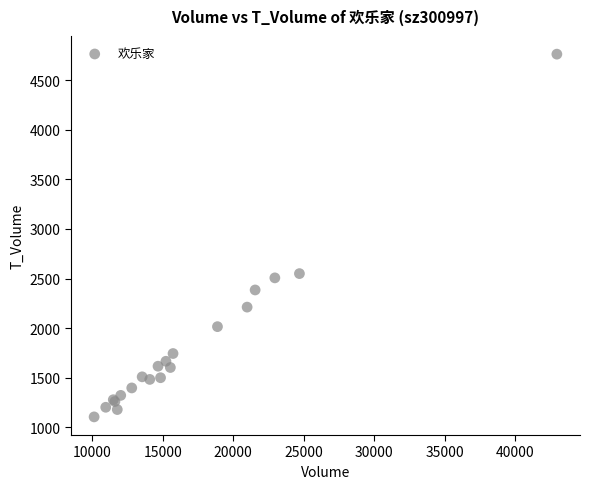

What Y value in the scatter plot is closest to 2934?

2550